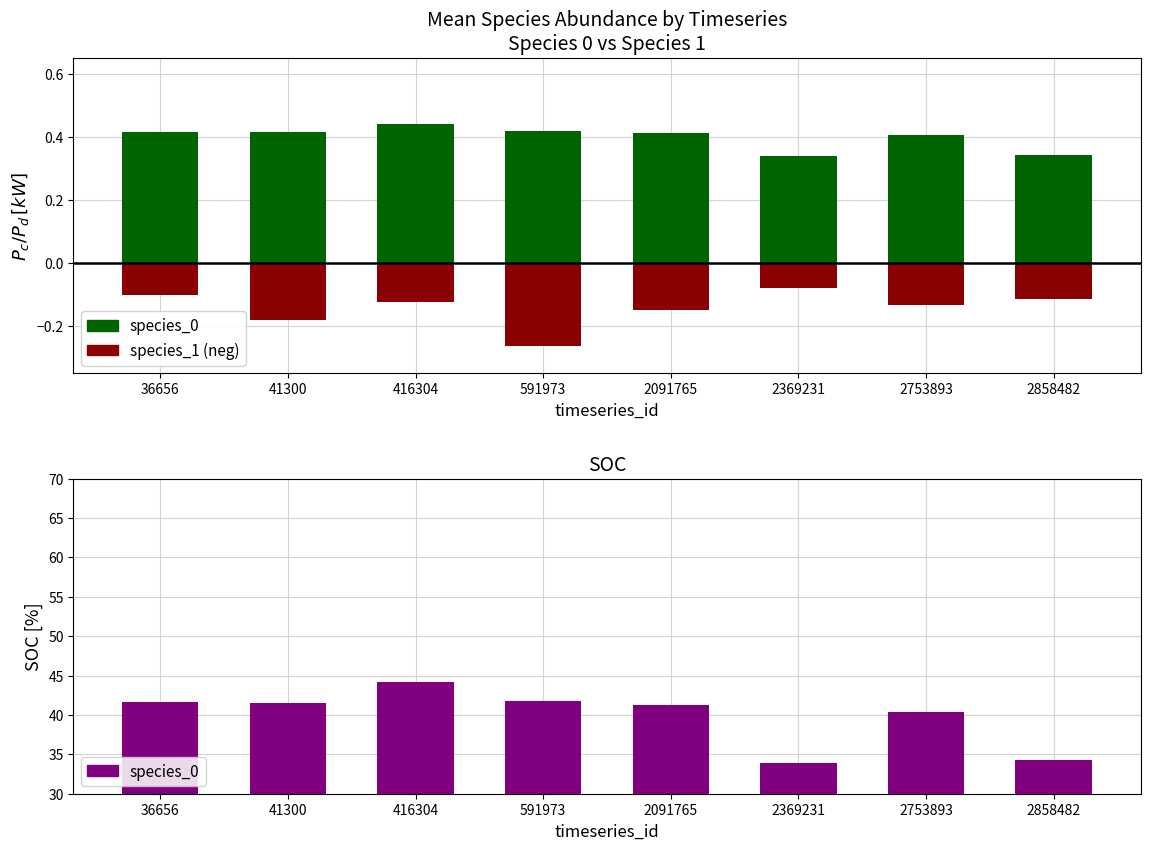

Which series has the widest spread of values?

species_0